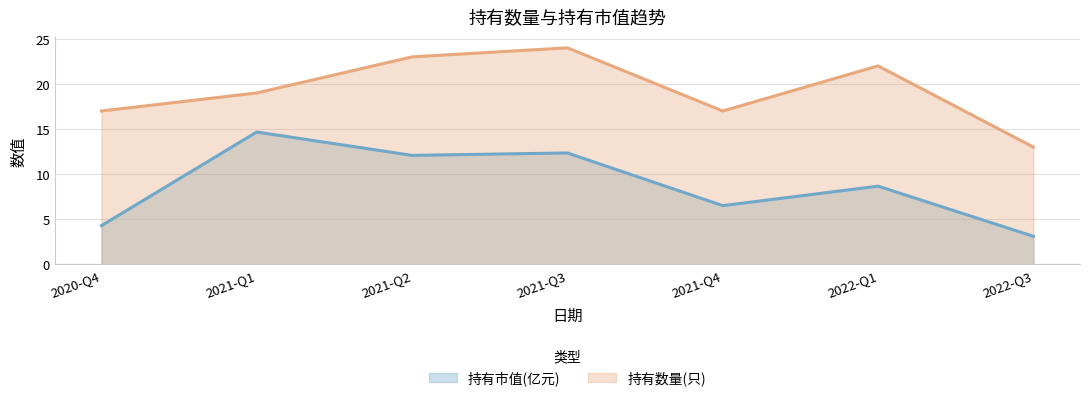

List the series in order of their overall mean, lowest first.

持有市值(亿元), 持有数量(只)